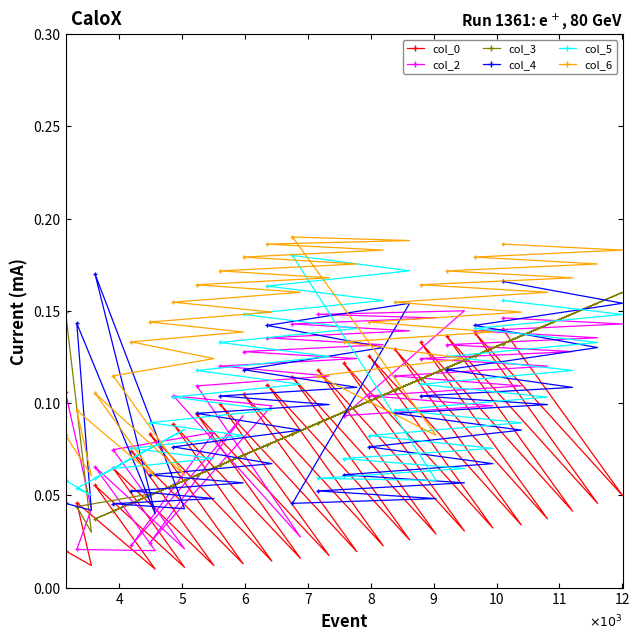

How many col_6 values are between 0 and 1?

39